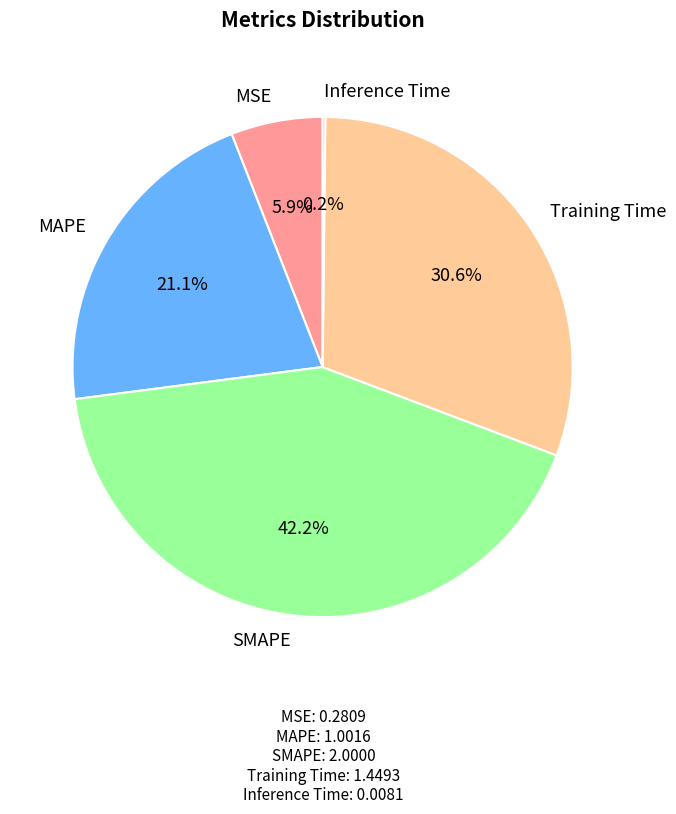

Does Training Time account for over 50% of the chart?

No